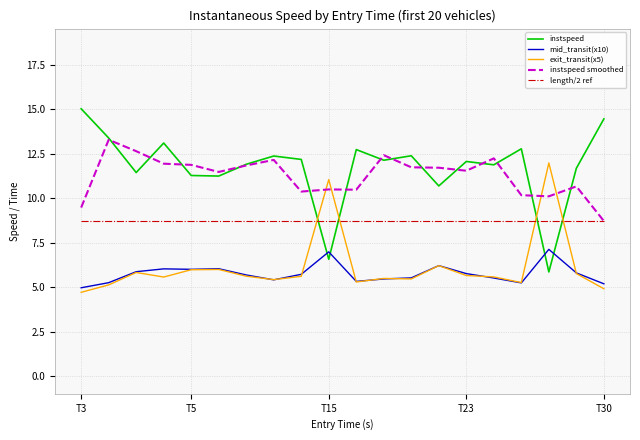

True or false: instspeed and mid_transit(x10) cross at least once.

True